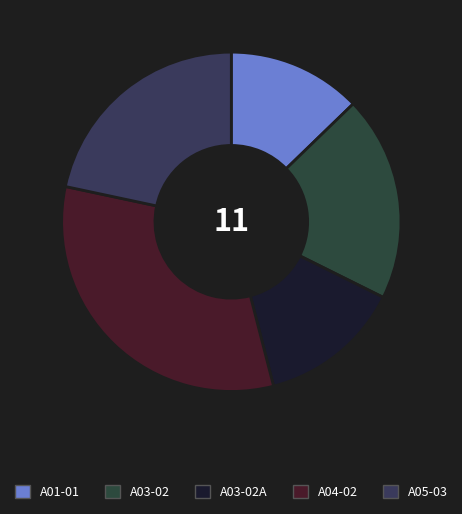

What is the total percentage of A05-03 and A03-02A?

35.3%